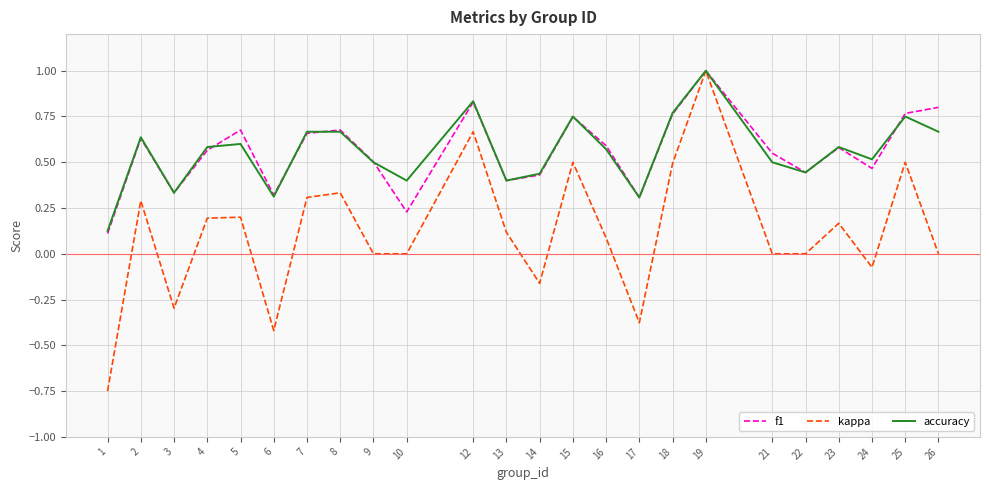

True or false: kappa has a value of 0.0 at 21.

True